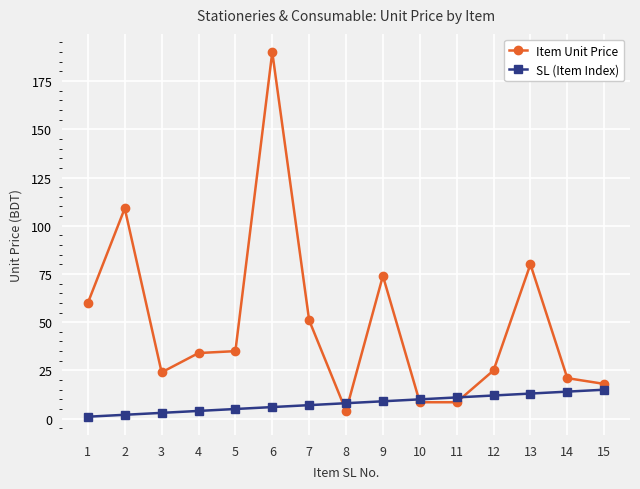

Is it true that Item Unit Price equals 22.3 at 1?

False